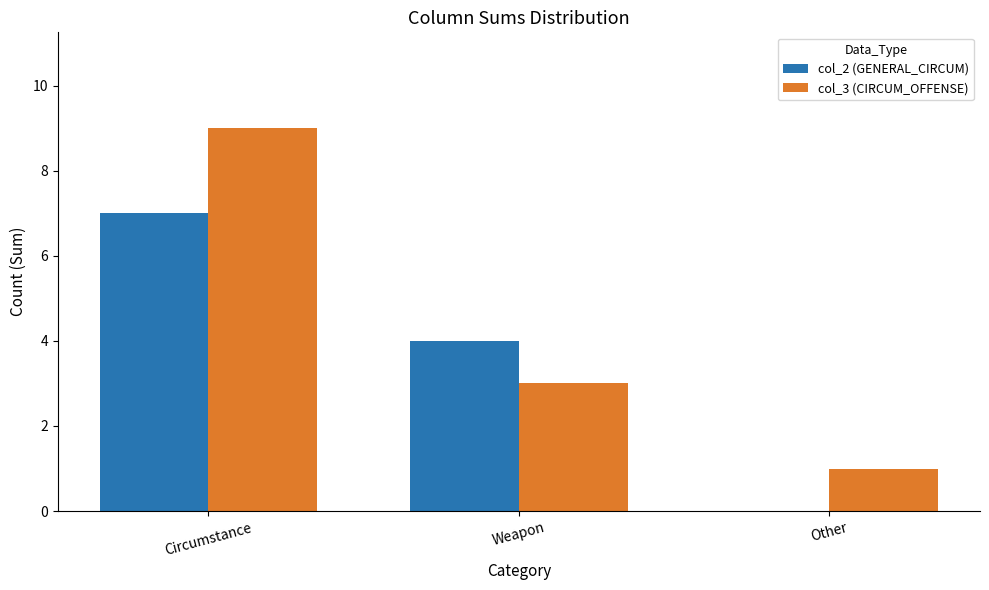

Does the chart contain stacked bars?

No